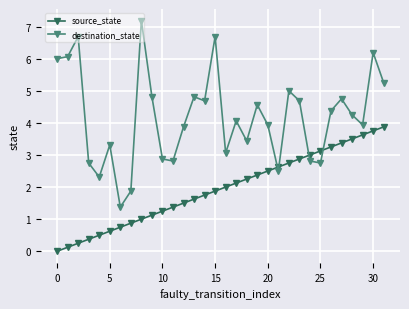

What is the average value of the destination_state series?

4.2